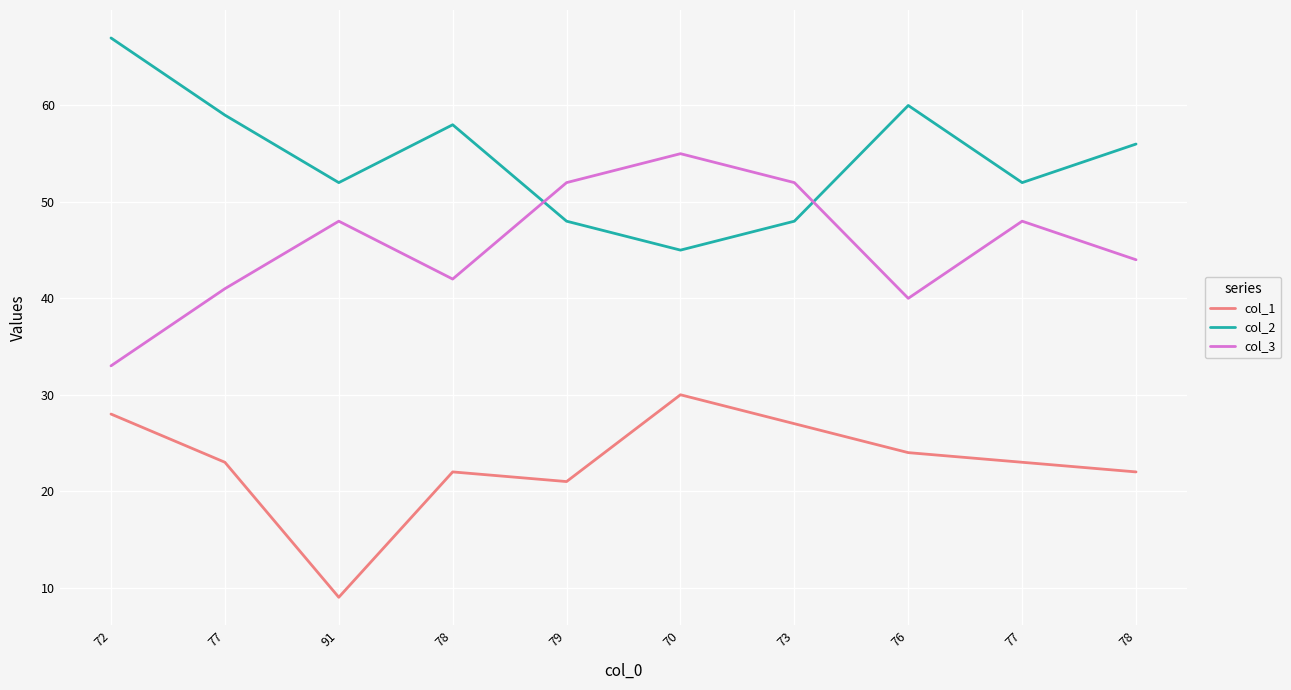

What are all the series names shown in the legend?

col_1, col_2, col_3